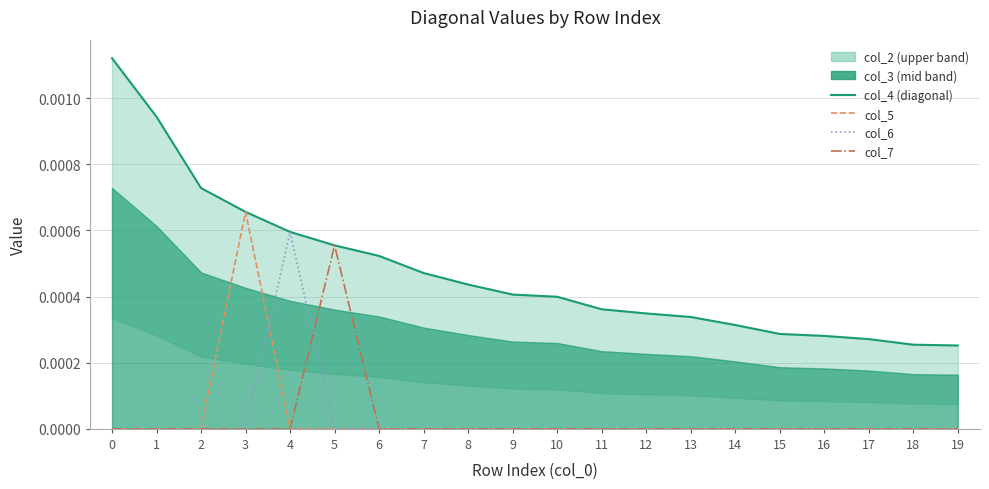

Does the chart display data point markers on the line(s)?

No